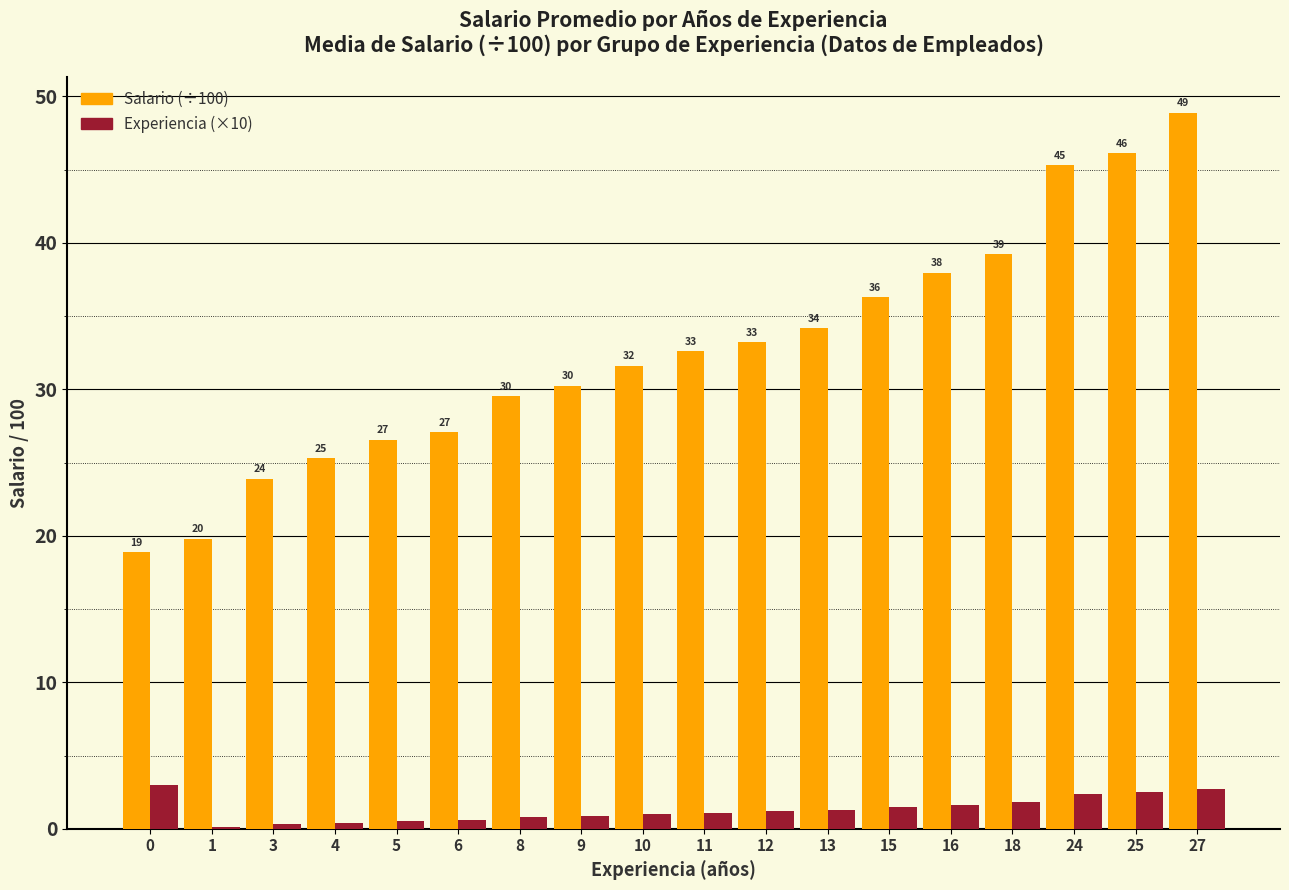

Is it true that Salario equals 12.3 at 1?

False